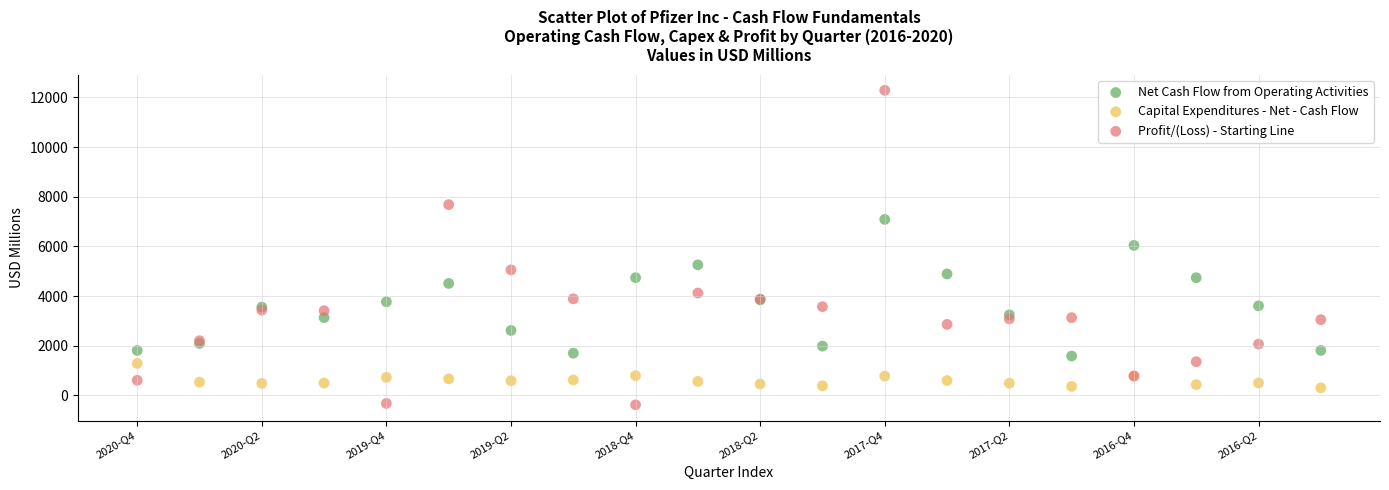

What are all the series names shown in the legend?

Net Cash Flow from Operating Activities, Capital Expenditures - Net - Cash Flow, Profit/(Loss) - Starting Line